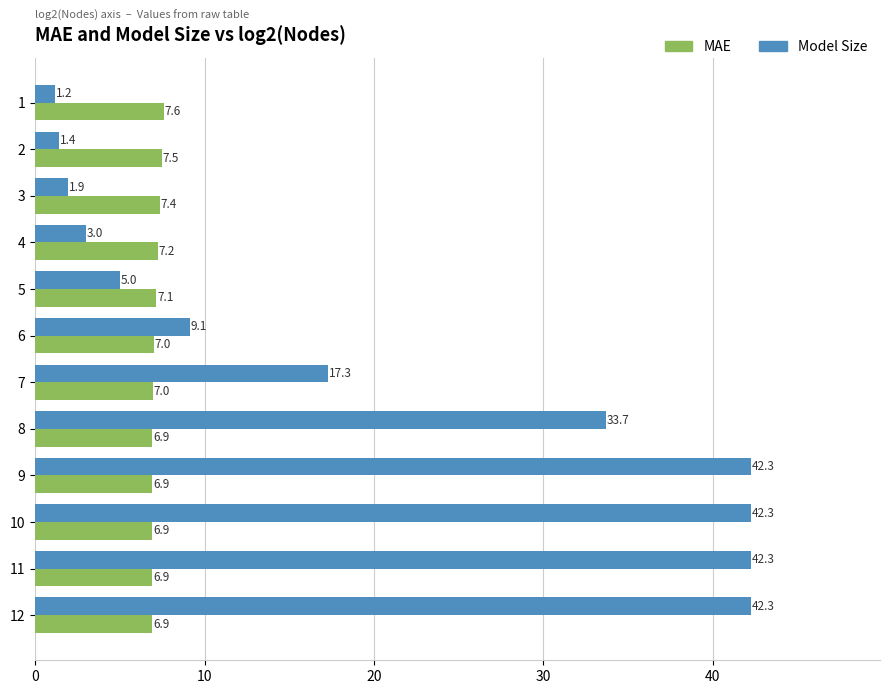

What is the highest value of the MAE series?

7.6